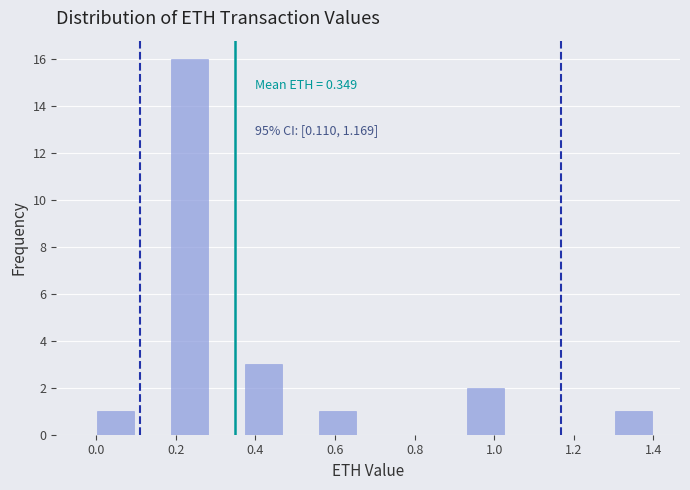

Over which range of the x-axis is the bar tallest?

0.18 to 0.28